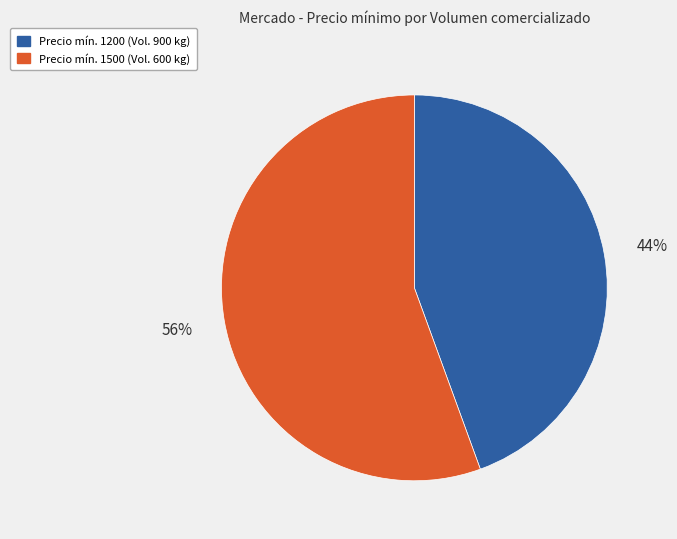

What percentage is the Precio mín. 1500 (Vol. 600 kg) slice, to the nearest percent?

56%